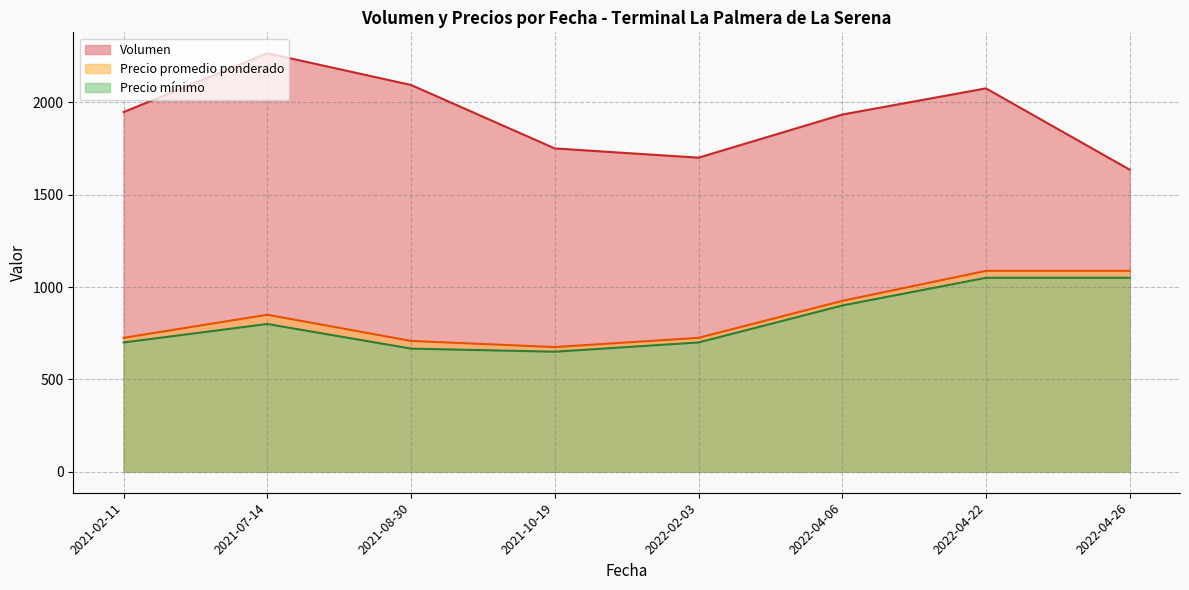

At how many categories does at least one series exceed 1724?

6